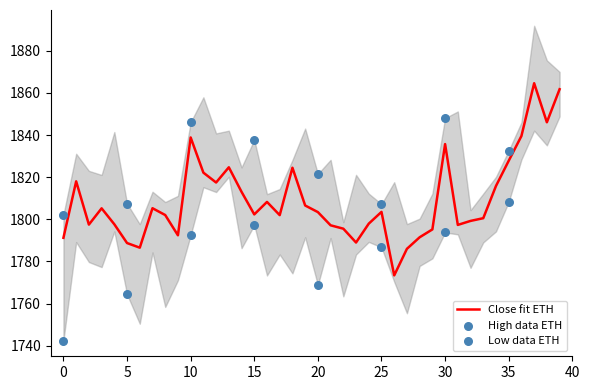

What is the minimum value for Close fit ETH?

1773.4